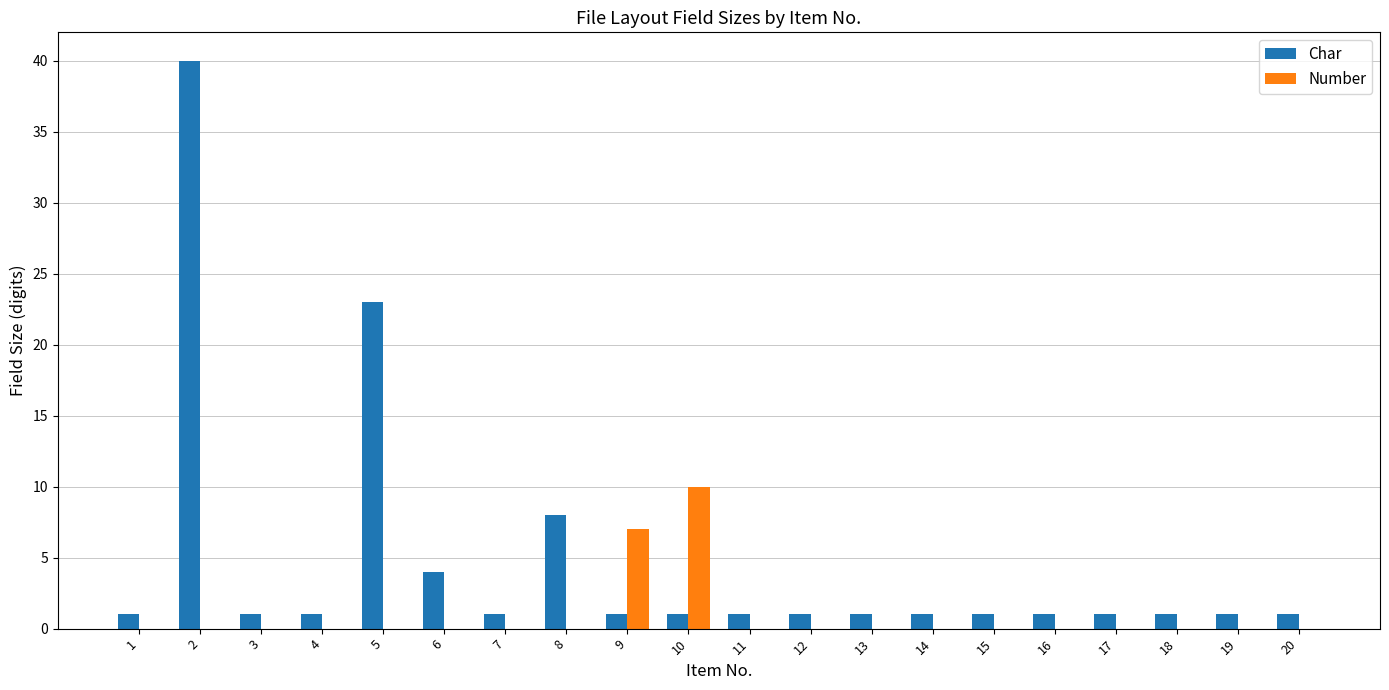

The value of Number at 15 is 3. True or false?

False